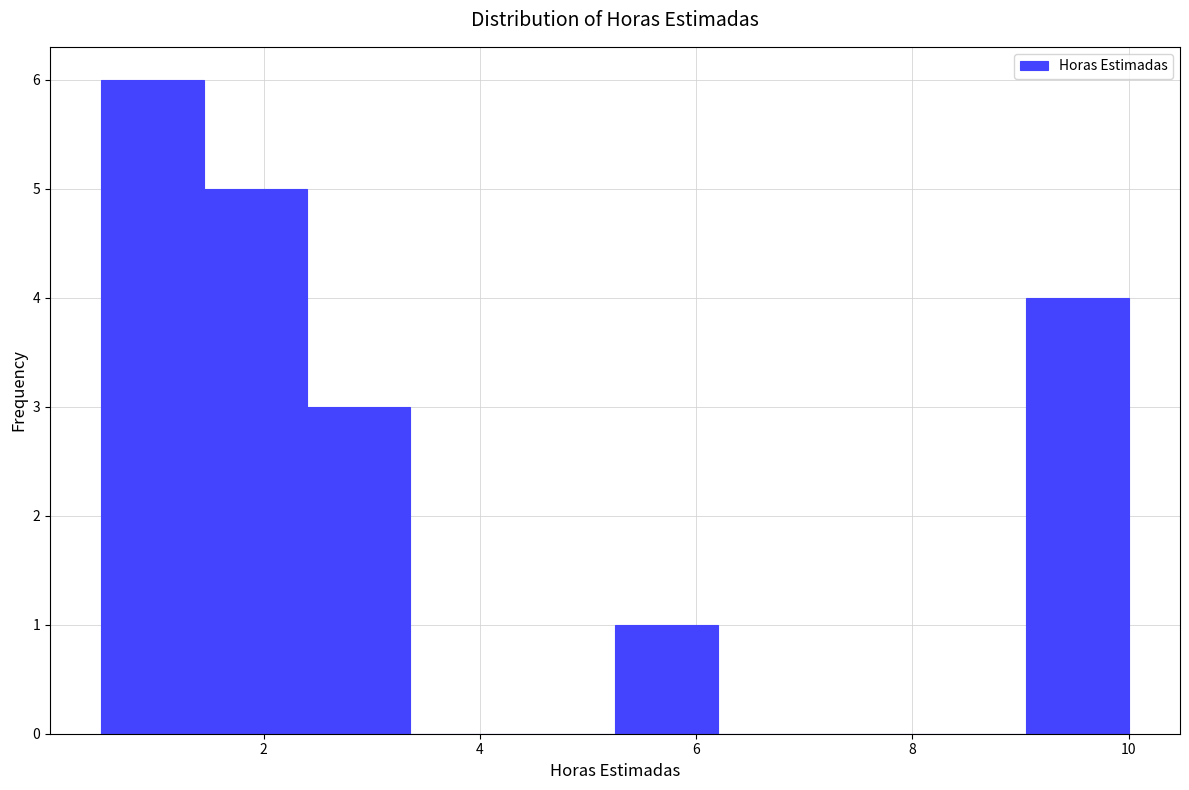

Reading left to right, list every bar in this chart as the range it spans on the x-axis followed by its height. Neither the bar edges nor the heights are printed on the chart, so give them approximately, as read against the axes.

0.50 to 1.45: 6
1.45 to 2.40: 5
2.40 to 3.35: 3
3.35 to 4.30: 0
4.30 to 5.25: 0
5.25 to 6.20: 1
6.20 to 7.15: 0
7.15 to 8.10: 0
8.10 to 9.05: 0
9.05 to 10.00: 4